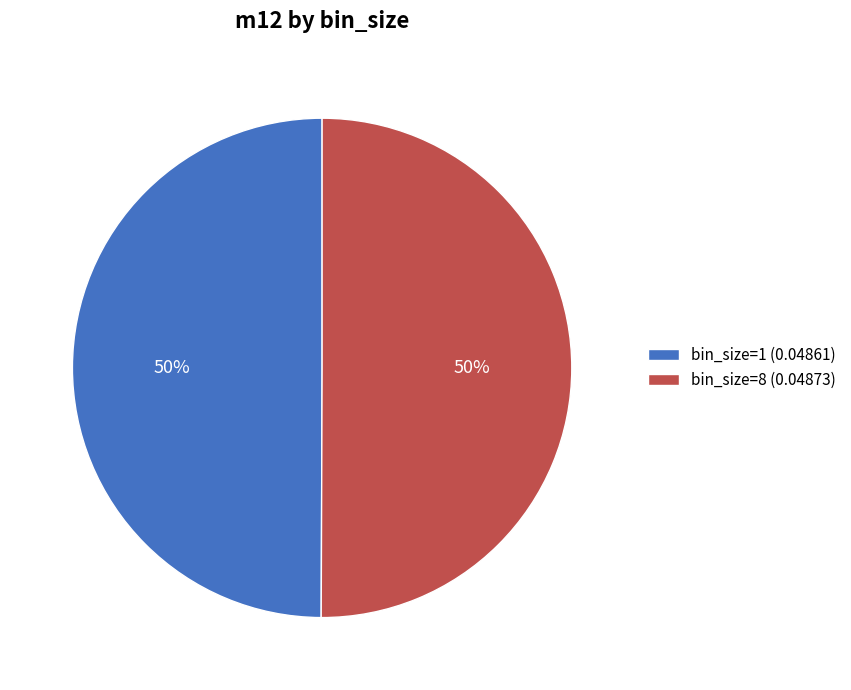

To the nearest percent, what portion does bin_size=1 (0.04861) represent?

50%